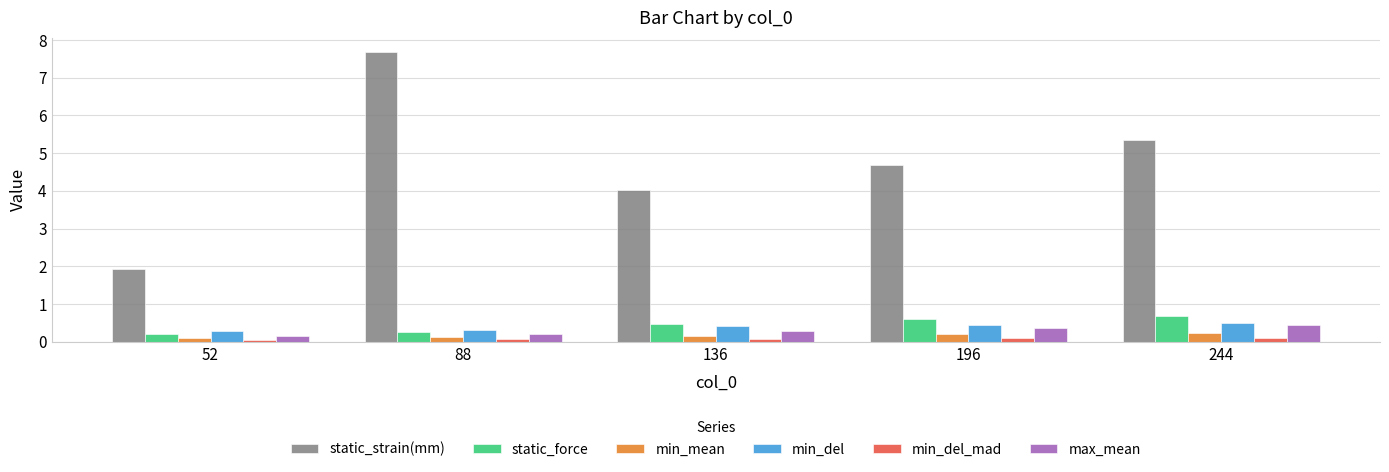

The value of max_mean at 88 is 0.2. True or false?

True